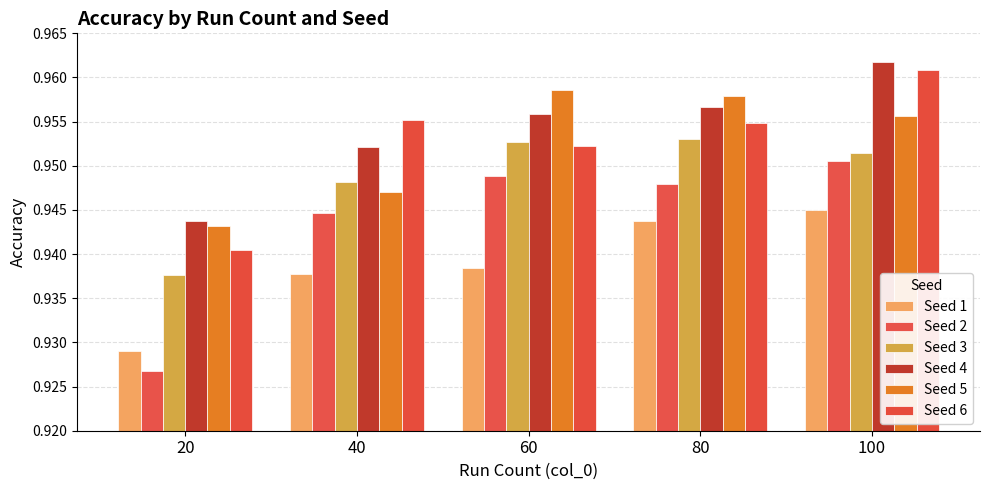

At 60, list the series in order from smallest to largest.

Seed 1, Seed 2, Seed 6, Seed 3, Seed 4, Seed 5